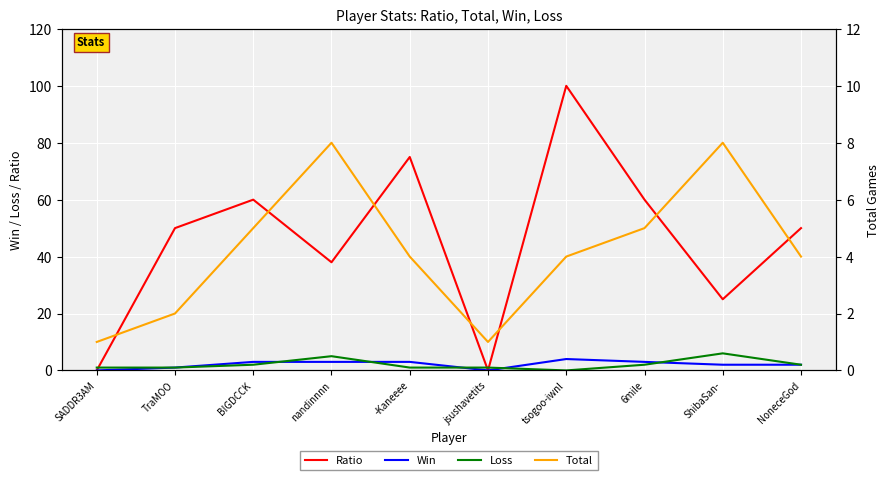

List the labels in order of Ratio value, largest first.

tsogoo-iwnl, -Kaneeee, BIGDCCK, 6mile, TraMOO, NoneceGod, nandinnnn, ShibaSan-, SADDR3AM, jsushavetits